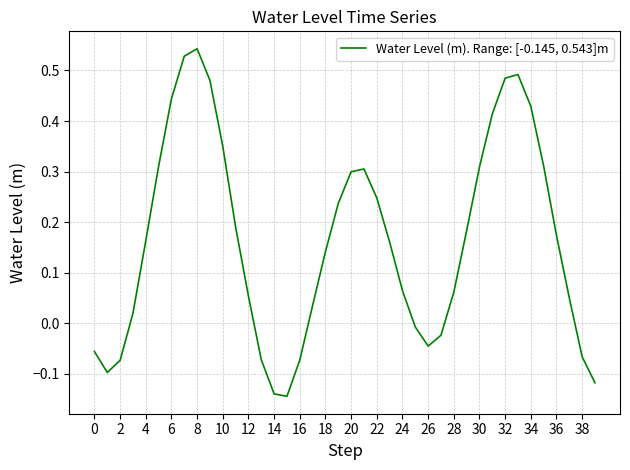

What is the difference between the maximum and minimum values?

0.7